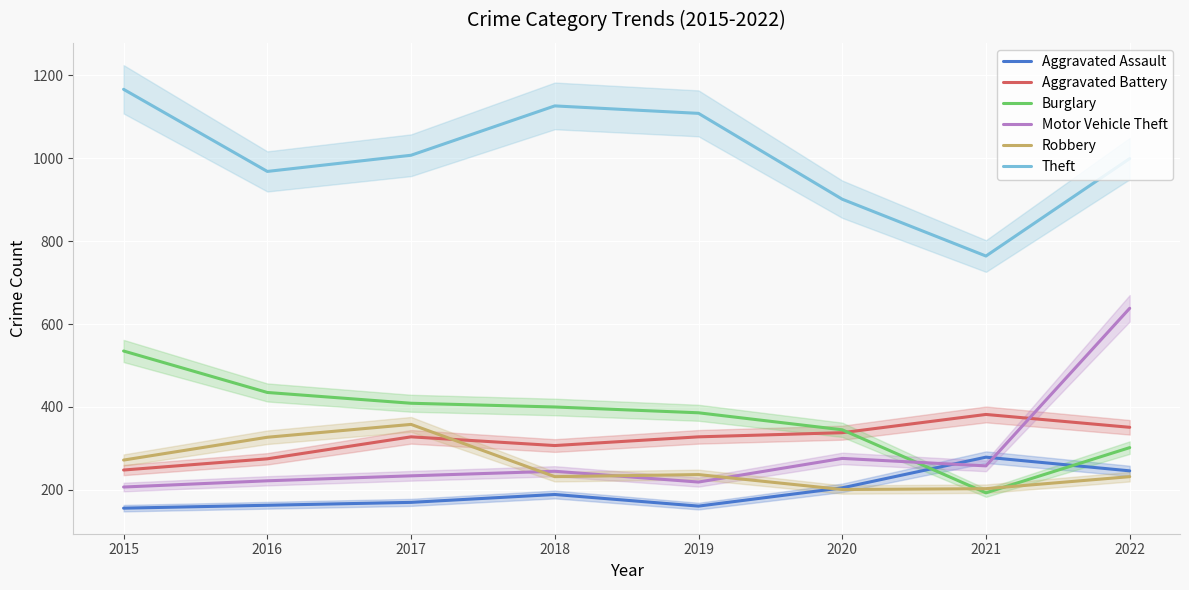

How many distinct data groups are displayed?

6